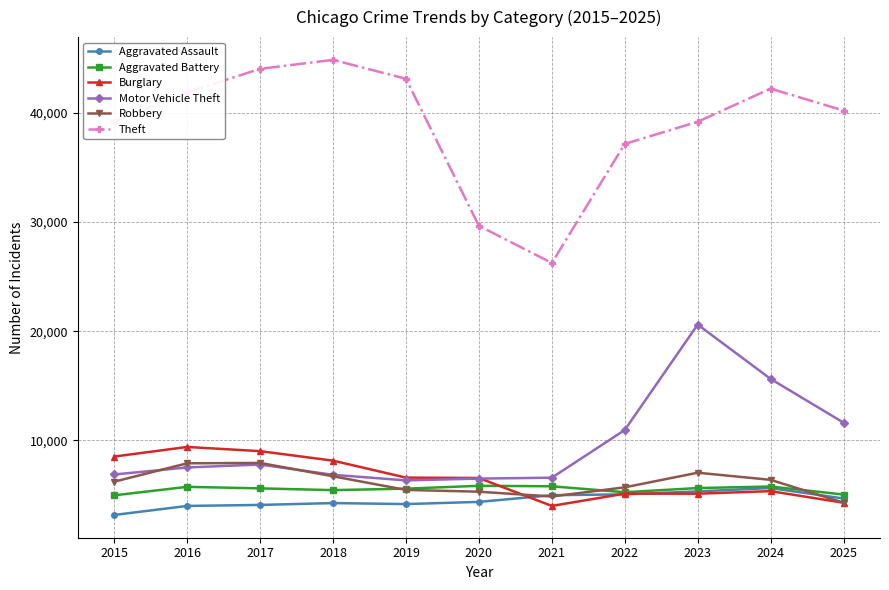

Which series has the largest range (max minus min)?

Theft